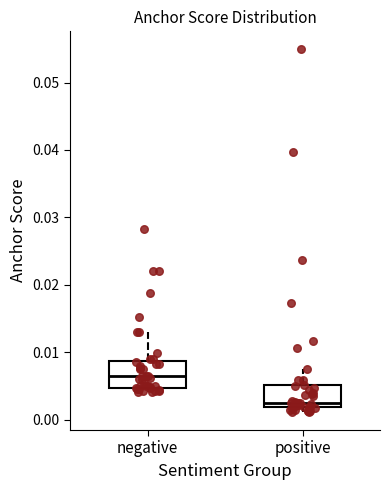

Reading left to right, read every box against the y-axis: the position of its median line, the range the box covers, and the ends of its whiskers. The values are not printed on the chart, so give them approximately, as read against the axis.

negative: median 0.006, box 0.005 to 0.009, whiskers 0.004 to 0.013
positive: median 0.003, box 0.002 to 0.005, whiskers 0.001 to 0.008